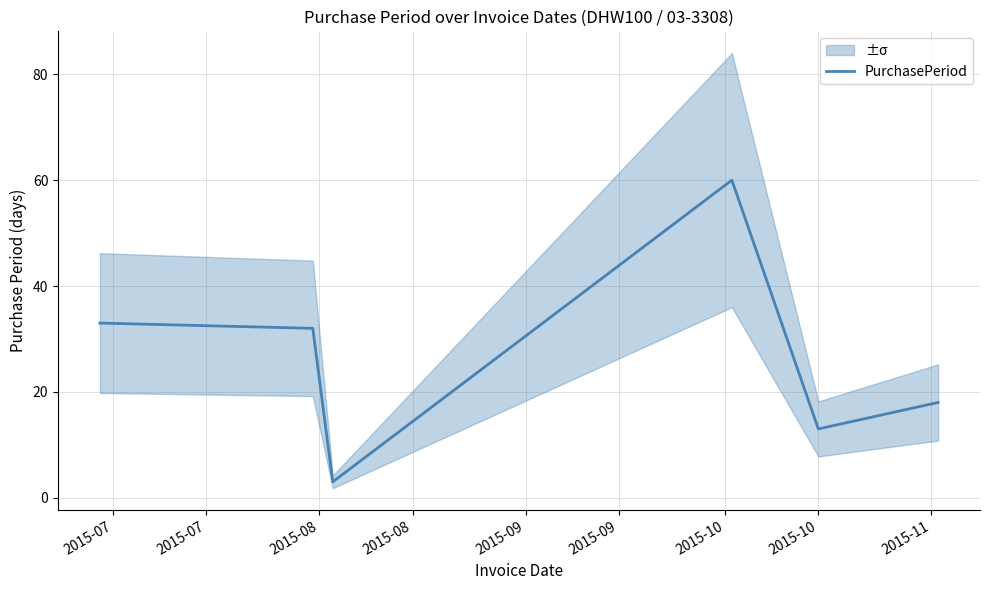

What is the lowest value of the PurchasePeriod series?

3